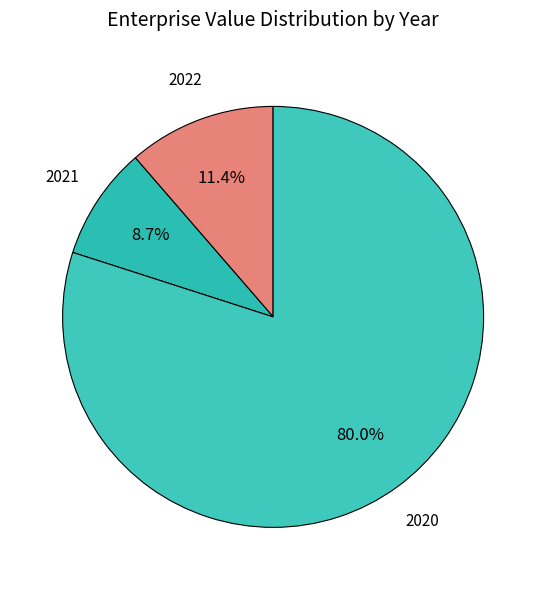

Approximately how many times larger is the value at 2020 compared to 2021?

9.2